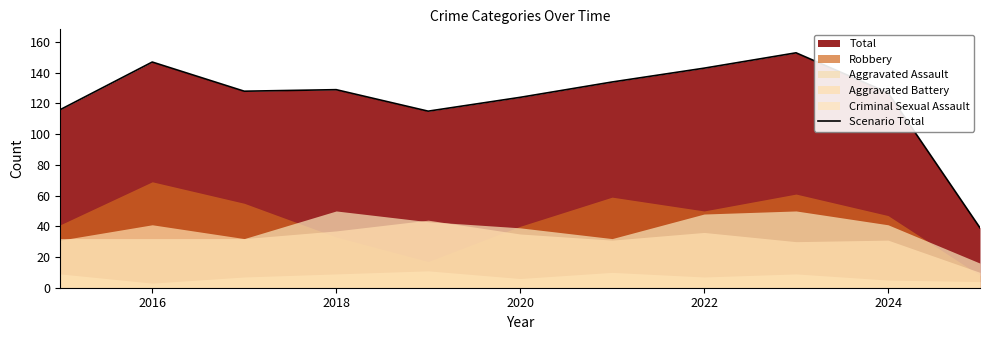

The Scenario Total series shows 58 at 2018. True or false?

False